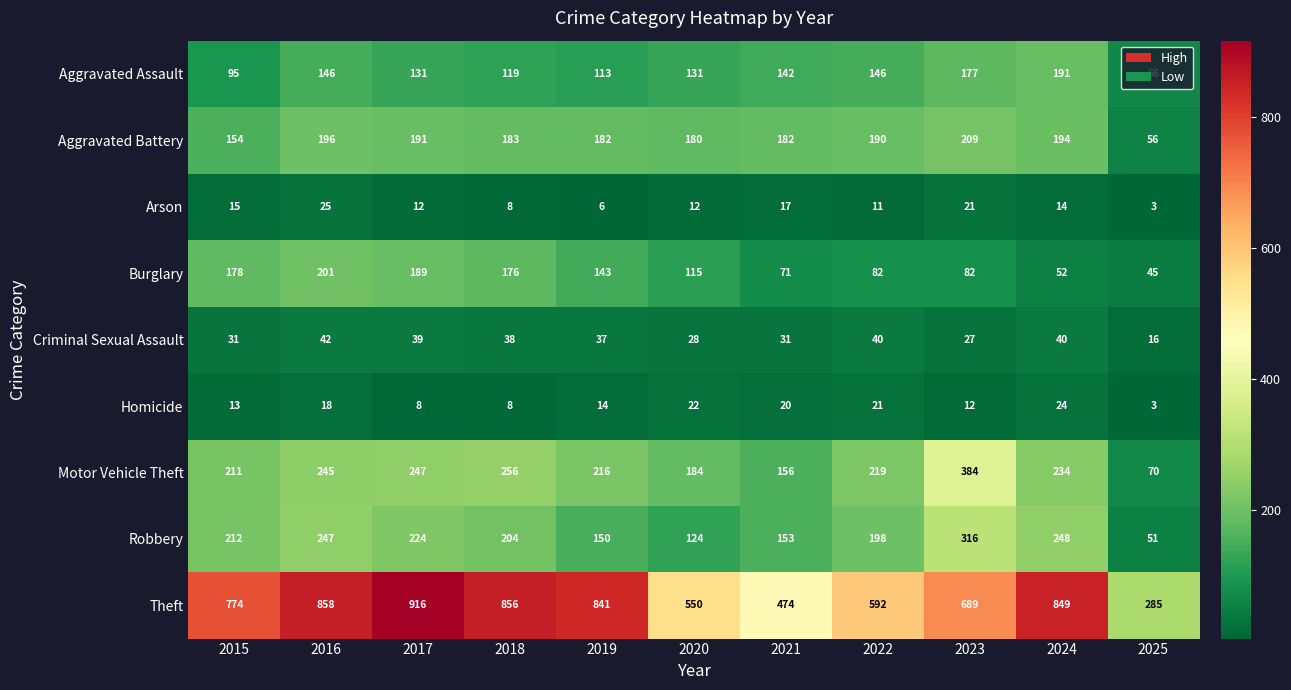

What is the maximum value shown in the chart?

916